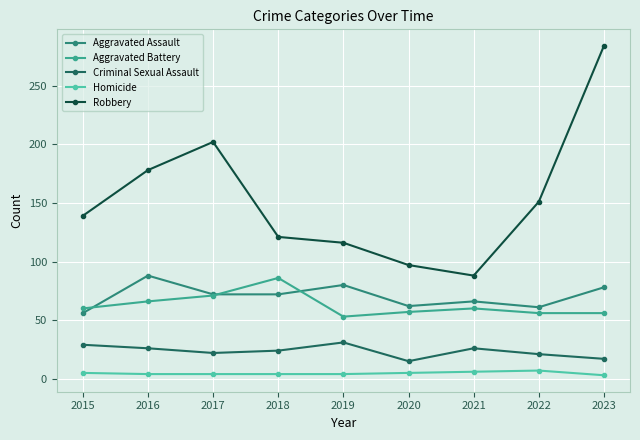

What is the approximate value of Homicide at 2022?

7